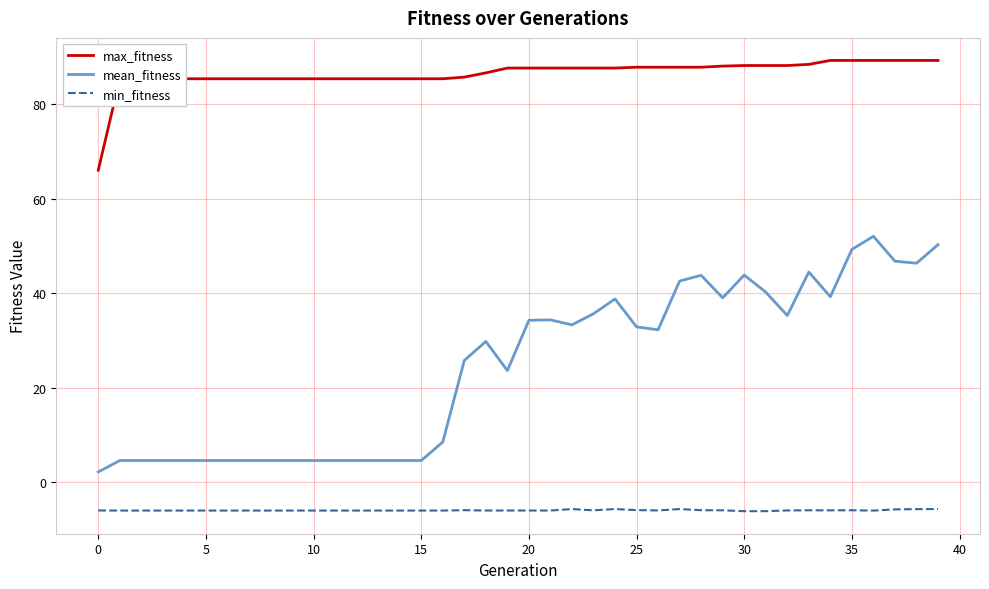

What is the lowest value of the max_fitness series?

66.1